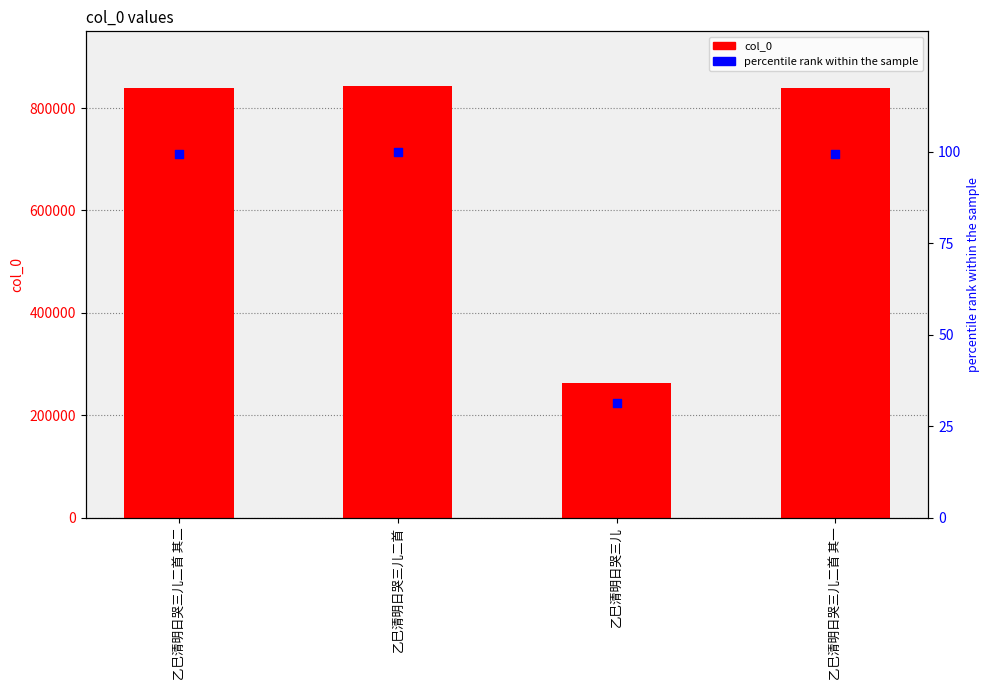

Is the value of percentile rank within the sample at 乙巳清明日哭三儿 greater than the value of col_0 at 乙巳清明日哭三儿?

No